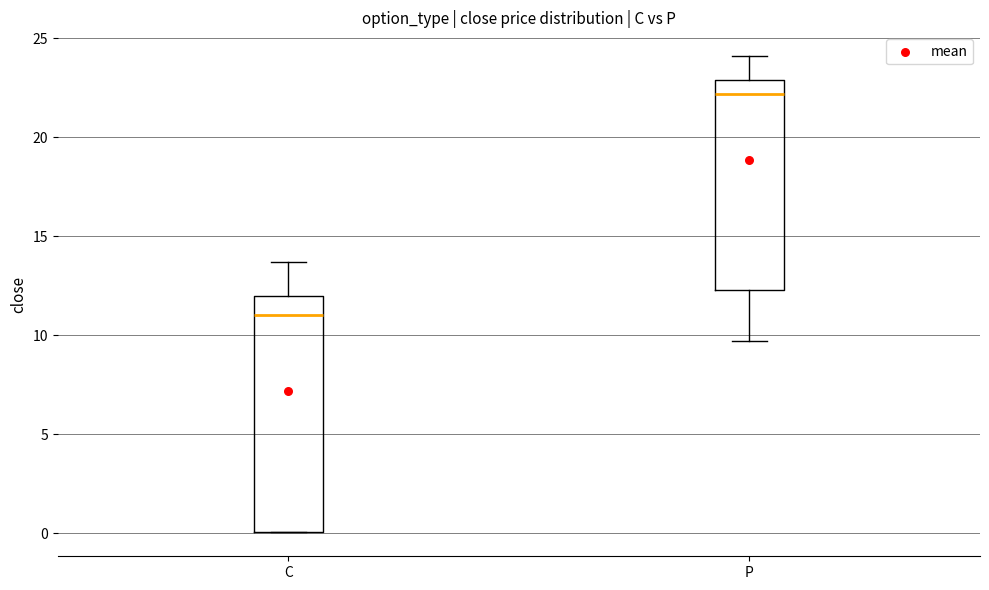

Reading left to right, read every box against the y-axis: the position of its median line, the range the box covers, and the ends of its whiskers. The values are not printed on the chart, so give them approximately, as read against the axis.

C: median 11.0, box 0.0 to 12.0, whiskers 0.0 to 13.5
P: median 22.0, box 12.5 to 23.0, whiskers 9.5 to 24.0